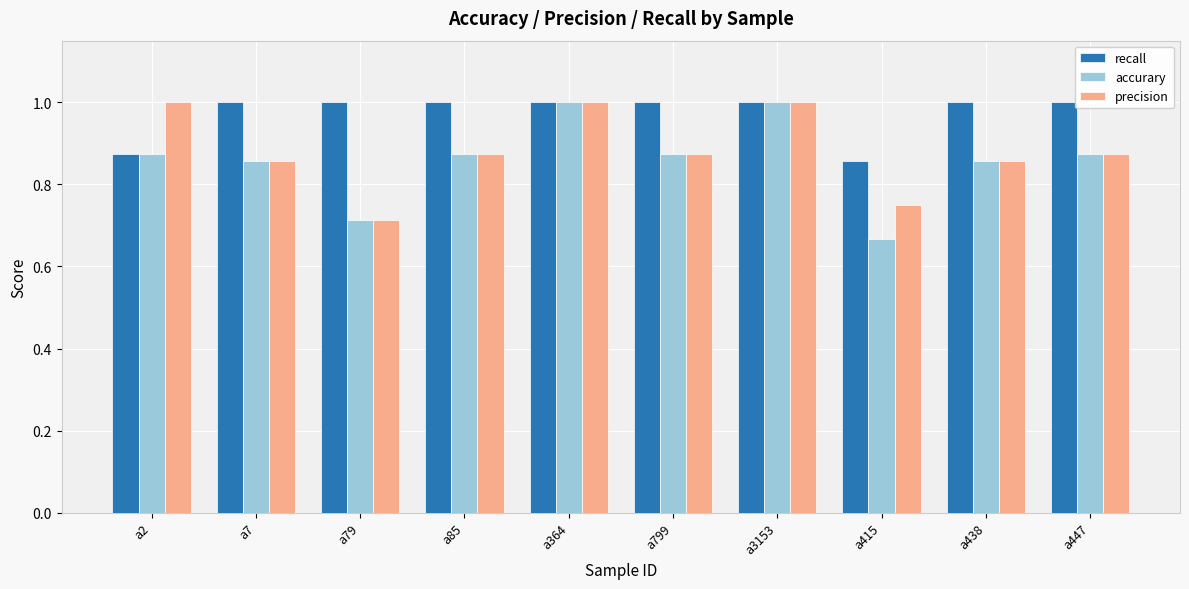

What is the sum of the recall values at a364 and a2?

1.9